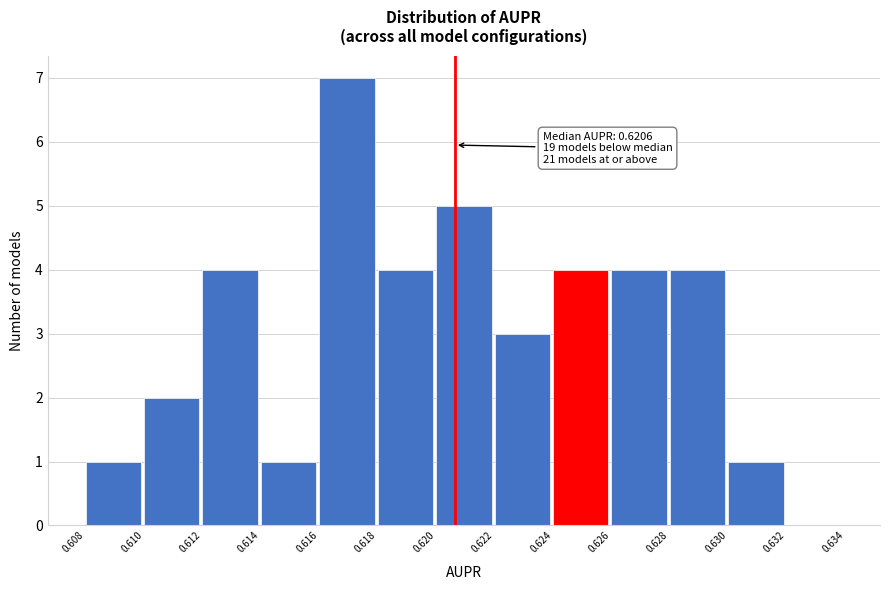

Over which range of the x-axis is the bar tallest?

0.616 to 0.618